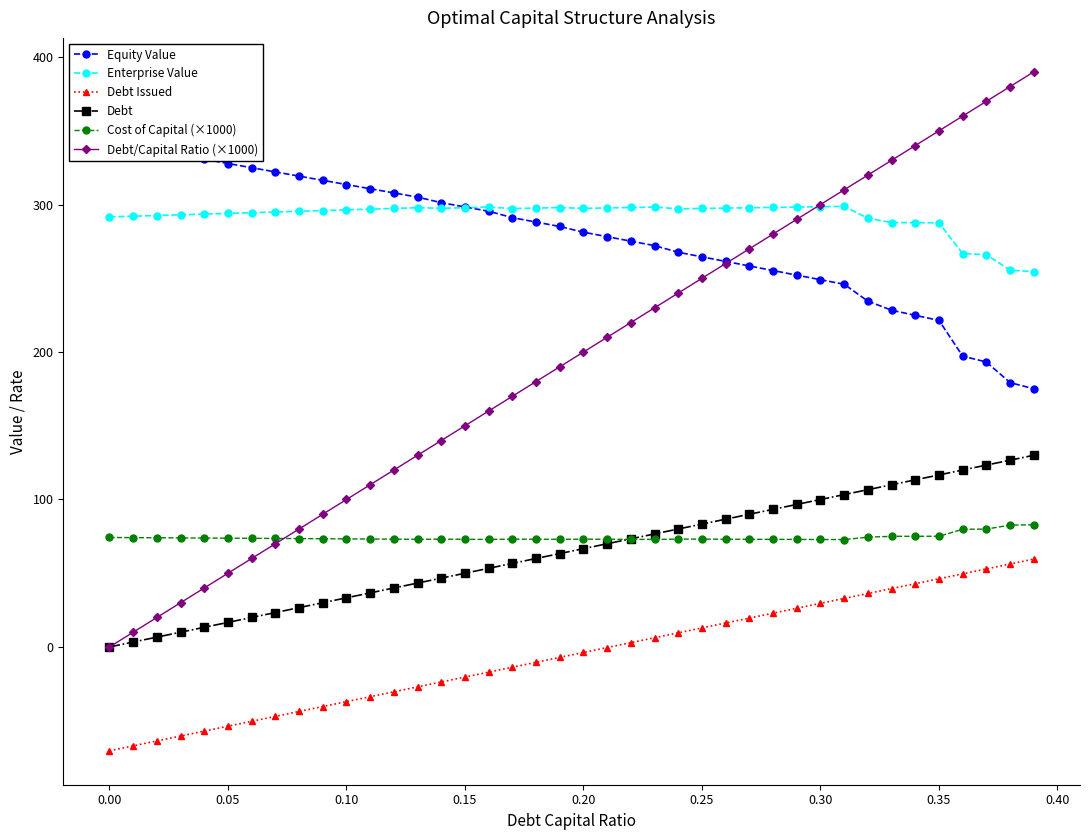

True or false: Cost of Capital (×1000) and Enterprise Value intersect in this chart.

False